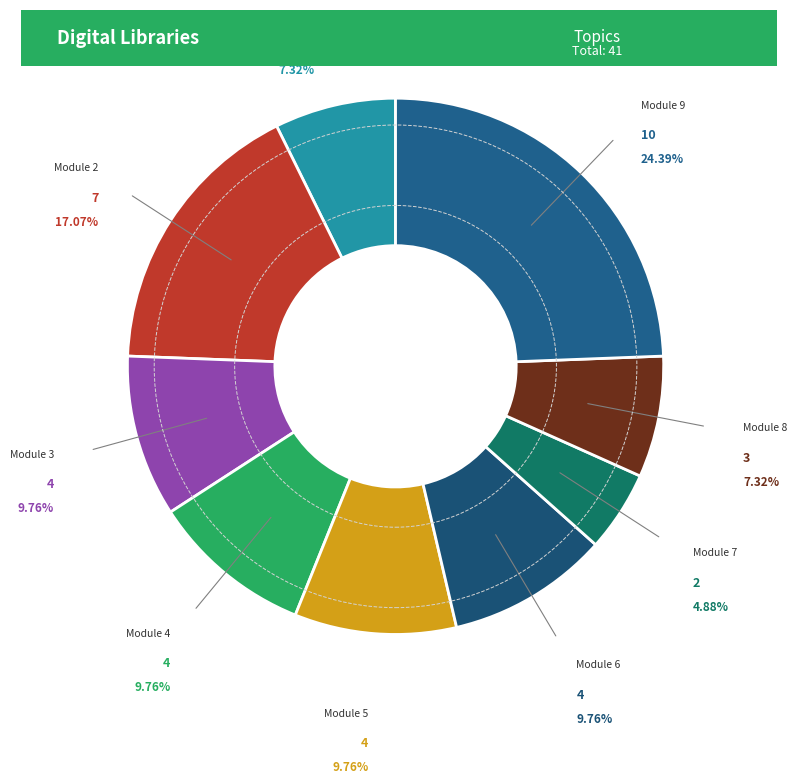

Is it true that Module 8 is 7% of the pie?

True